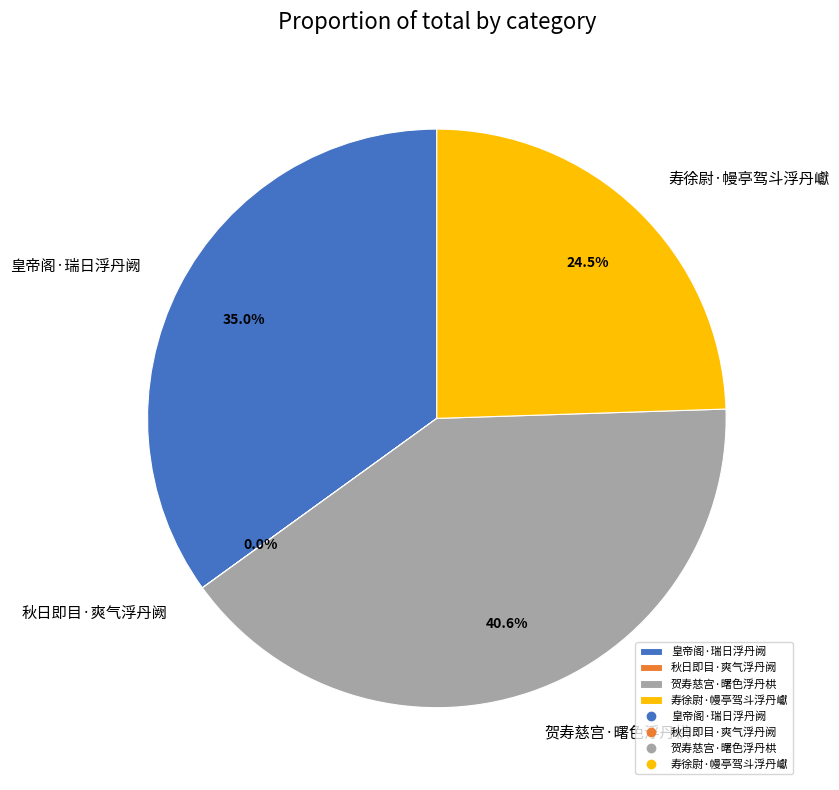

What percentage is NOT represented by 皇帝阁·瑞日浮丹阙?

65.0%